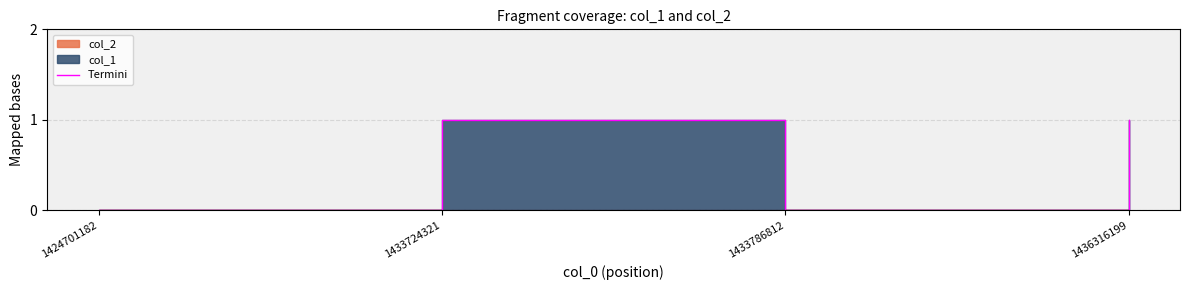

How many lines are shown in the chart?

1